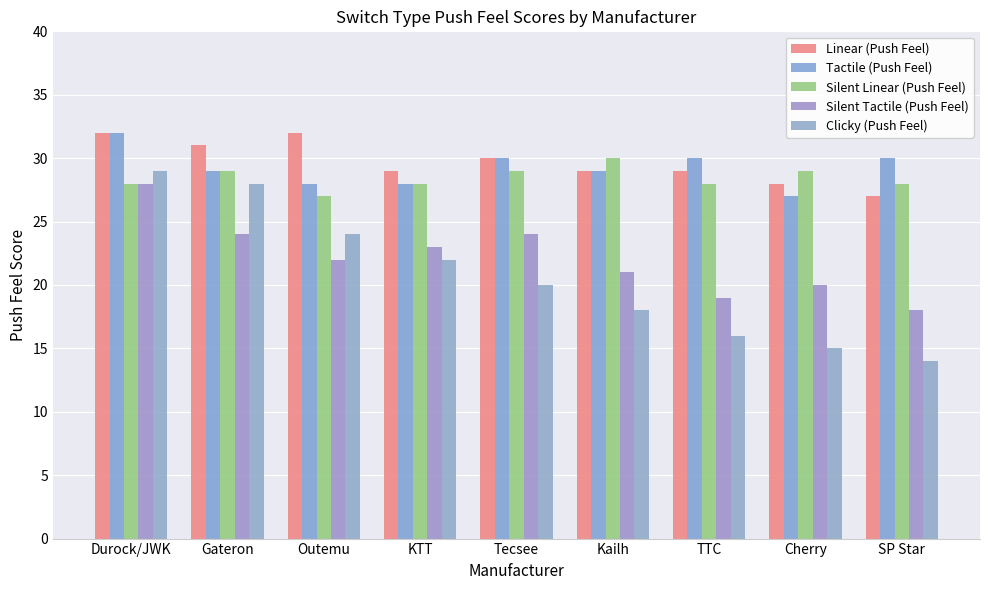

Does the chart contain any negative values?

No